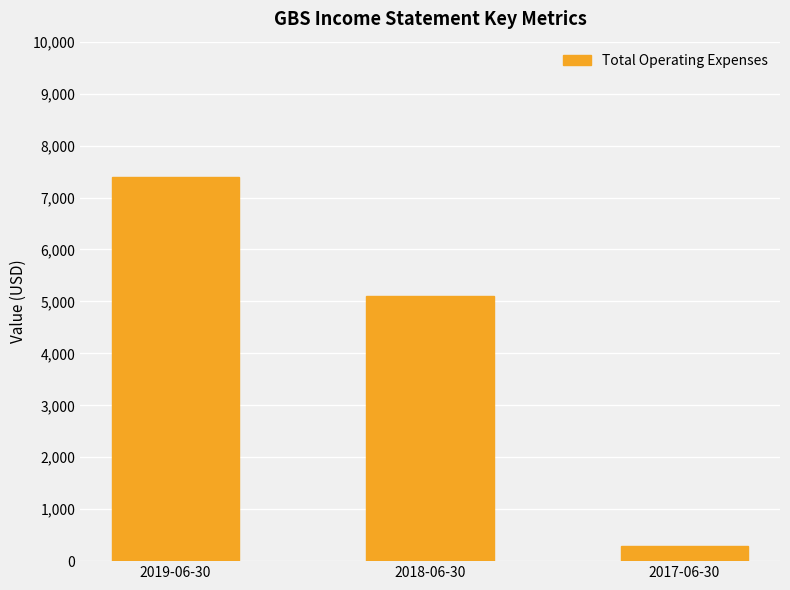

Reading left to right, extract all data points from this chart.

7400	5100	300